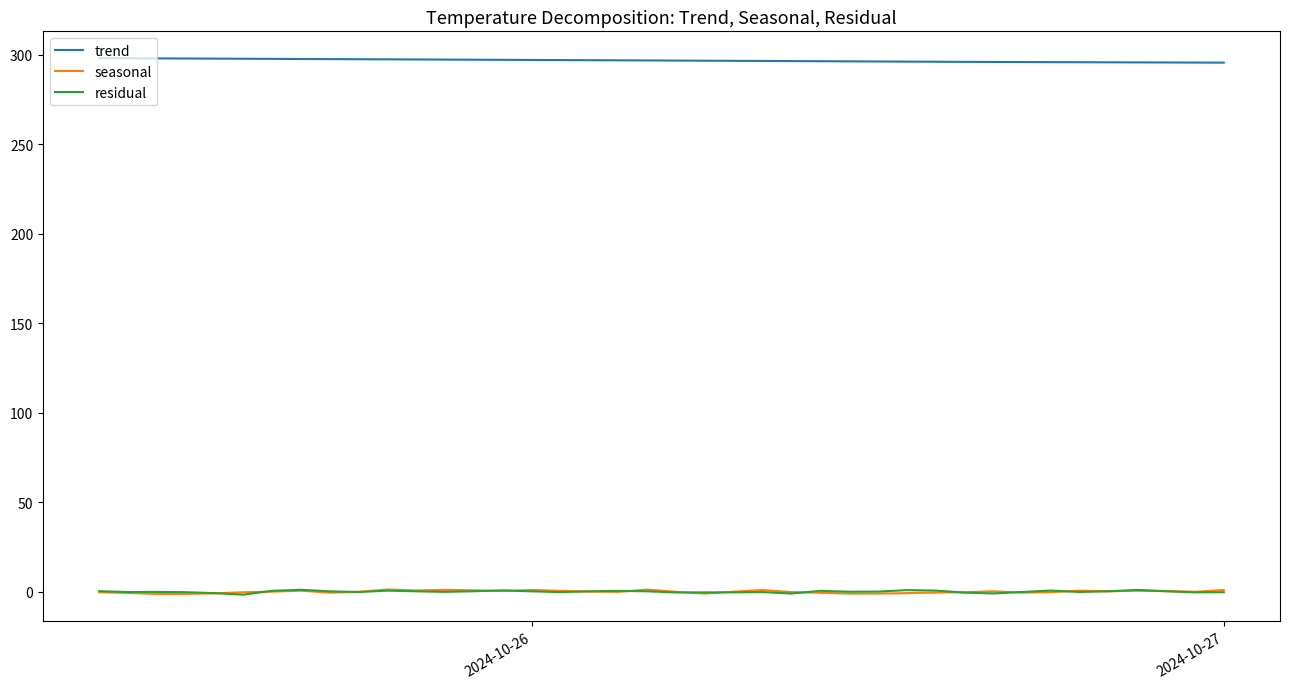

Which series has the largest total across all categories?

trend